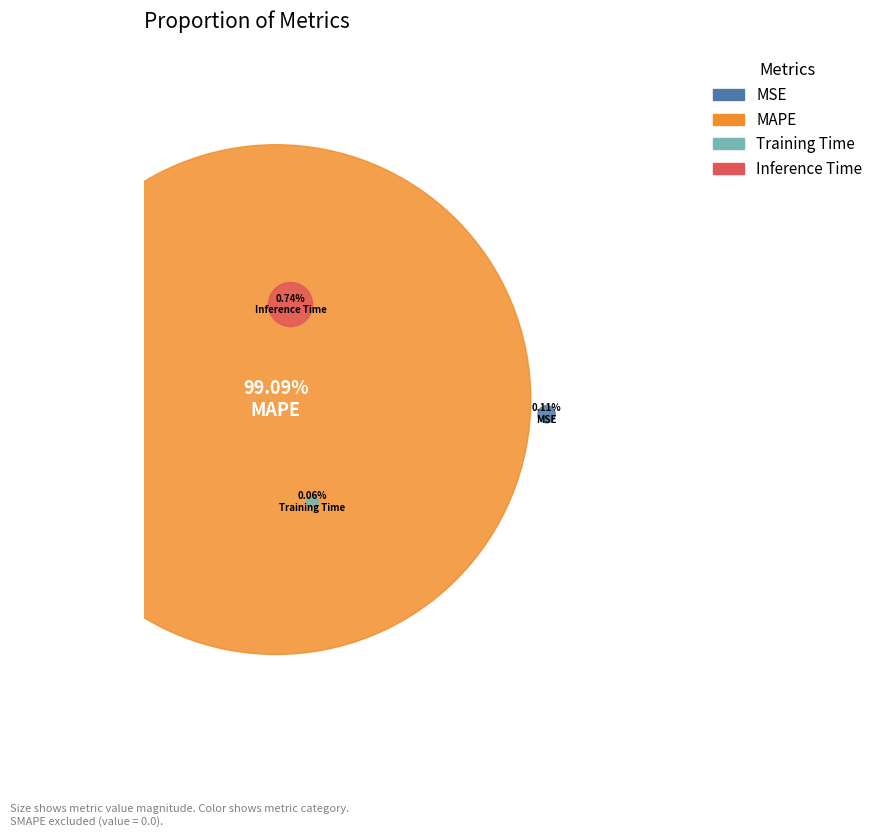

Does MAPE account for over 50% of the chart?

Yes